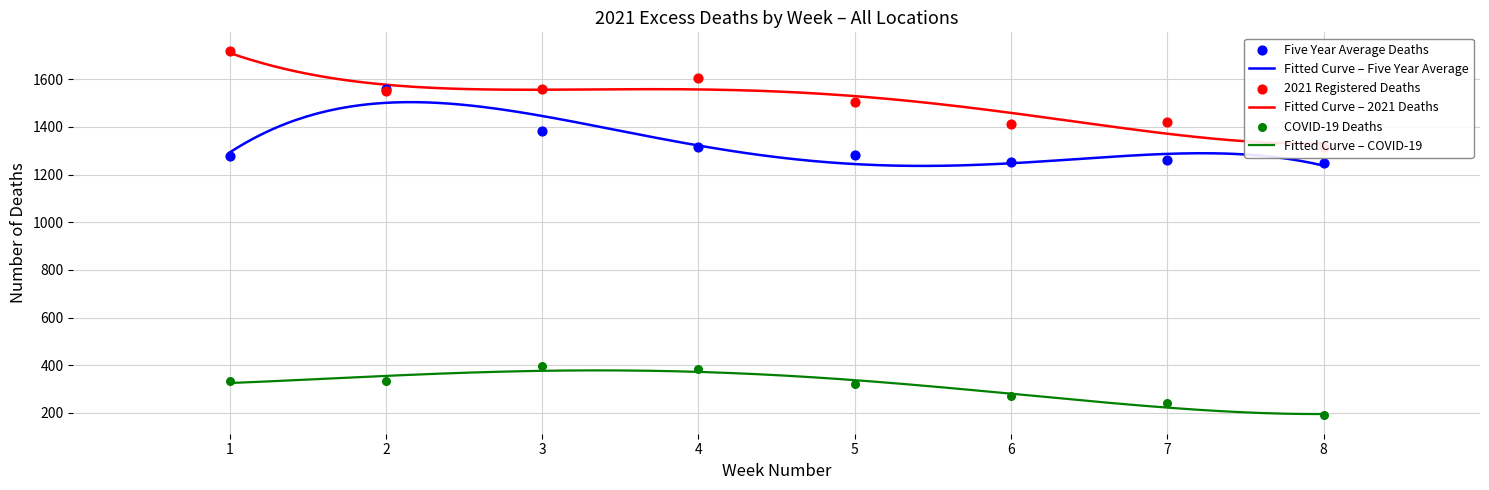

Which series has the largest total across all categories?

2021 Registered Deaths (All Locations)